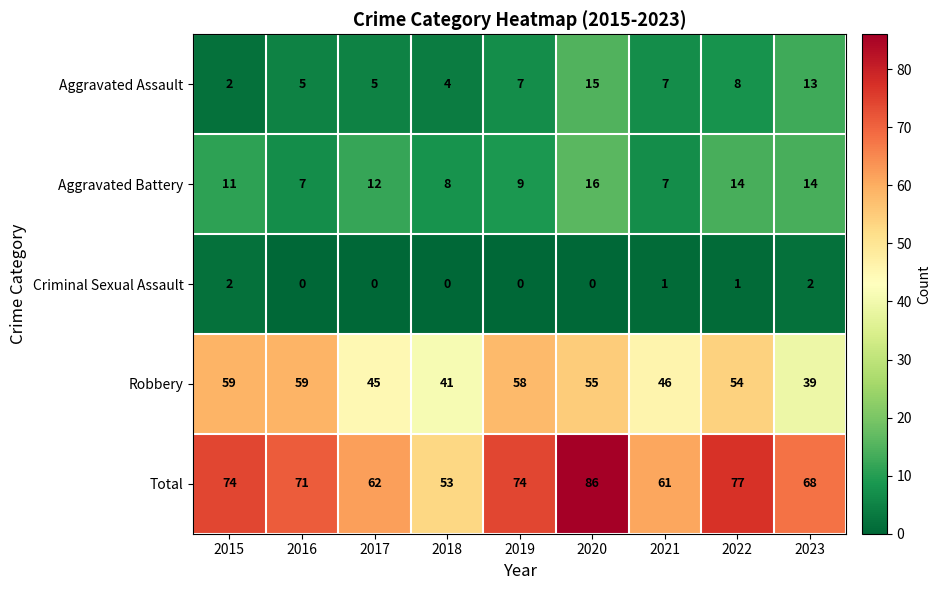

At how many categories does at least one series exceed 43?

9